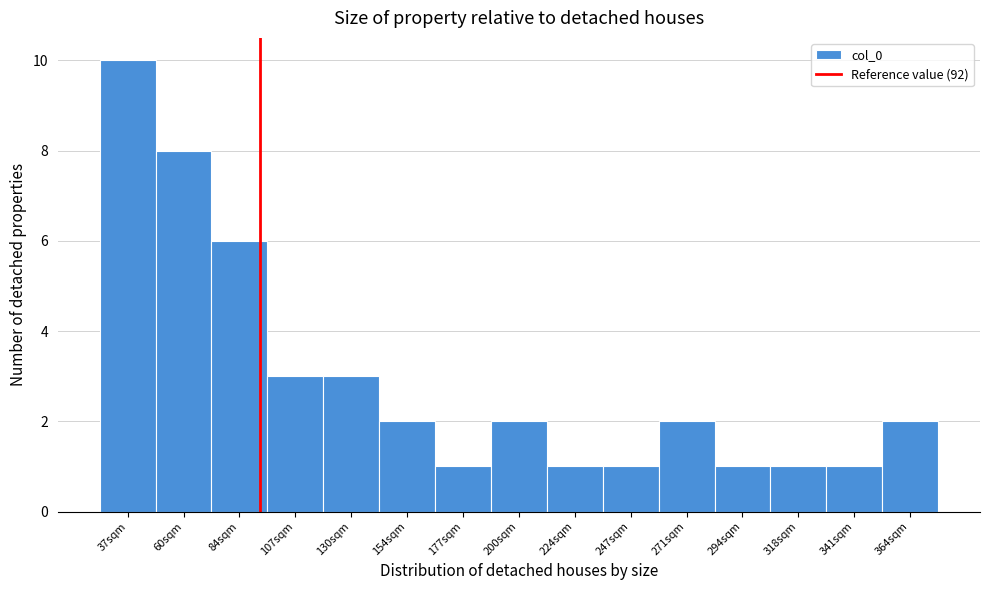

Reading left to right, list every bar in this chart as the range it spans on the x-axis followed by its height. Neither the bar edges nor the heights are printed on the chart, so give them approximately, as read against the axes.

25 to 50: 10
50 to 70: 8
70 to 95: 6
95 to 120: 3
120 to 140: 3
140 to 165: 2
165 to 190: 1
190 to 210: 2
210 to 235: 1
235 to 260: 1
260 to 280: 2
280 to 305: 1
305 to 330: 1
330 to 355: 1
355 to 375: 2